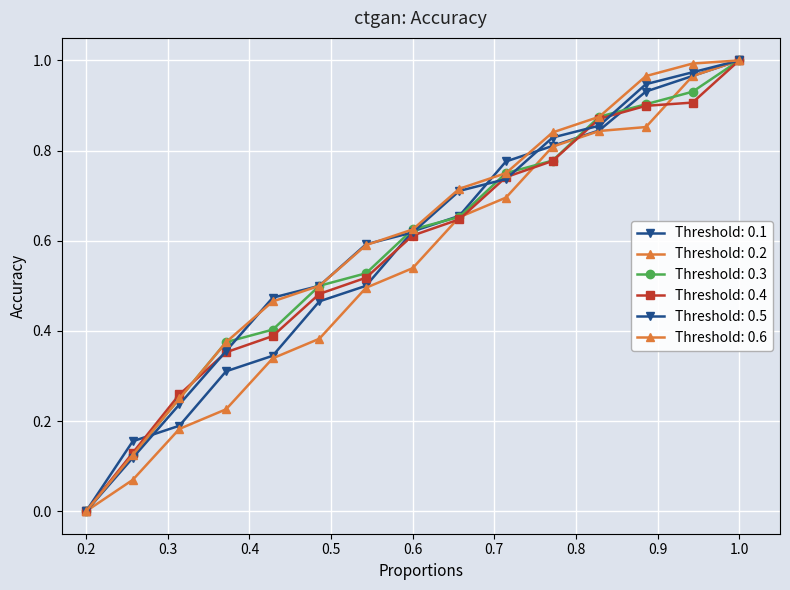

How many values in the Threshold: 0.2 series exceed 0?

14